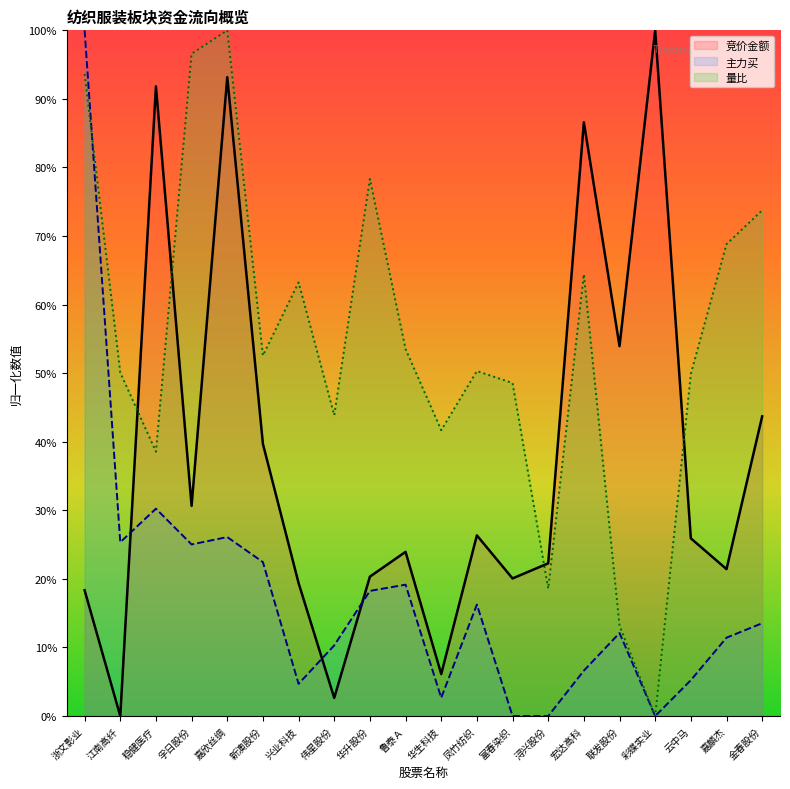

Which series ends up on top after the final intersection of 主力买 and 竞价金额?

竞价金额